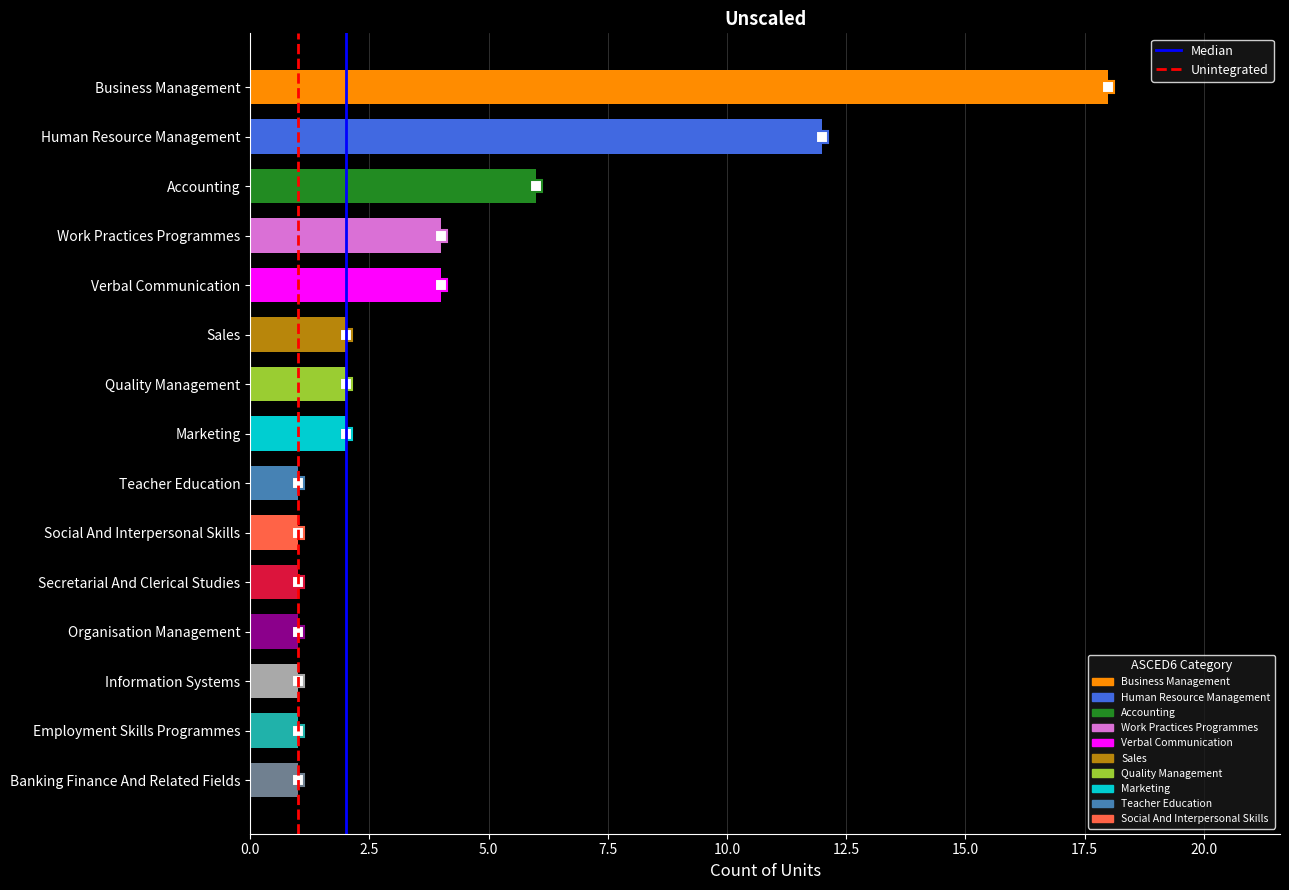

Is it true that the value at Marketing is 1?

False